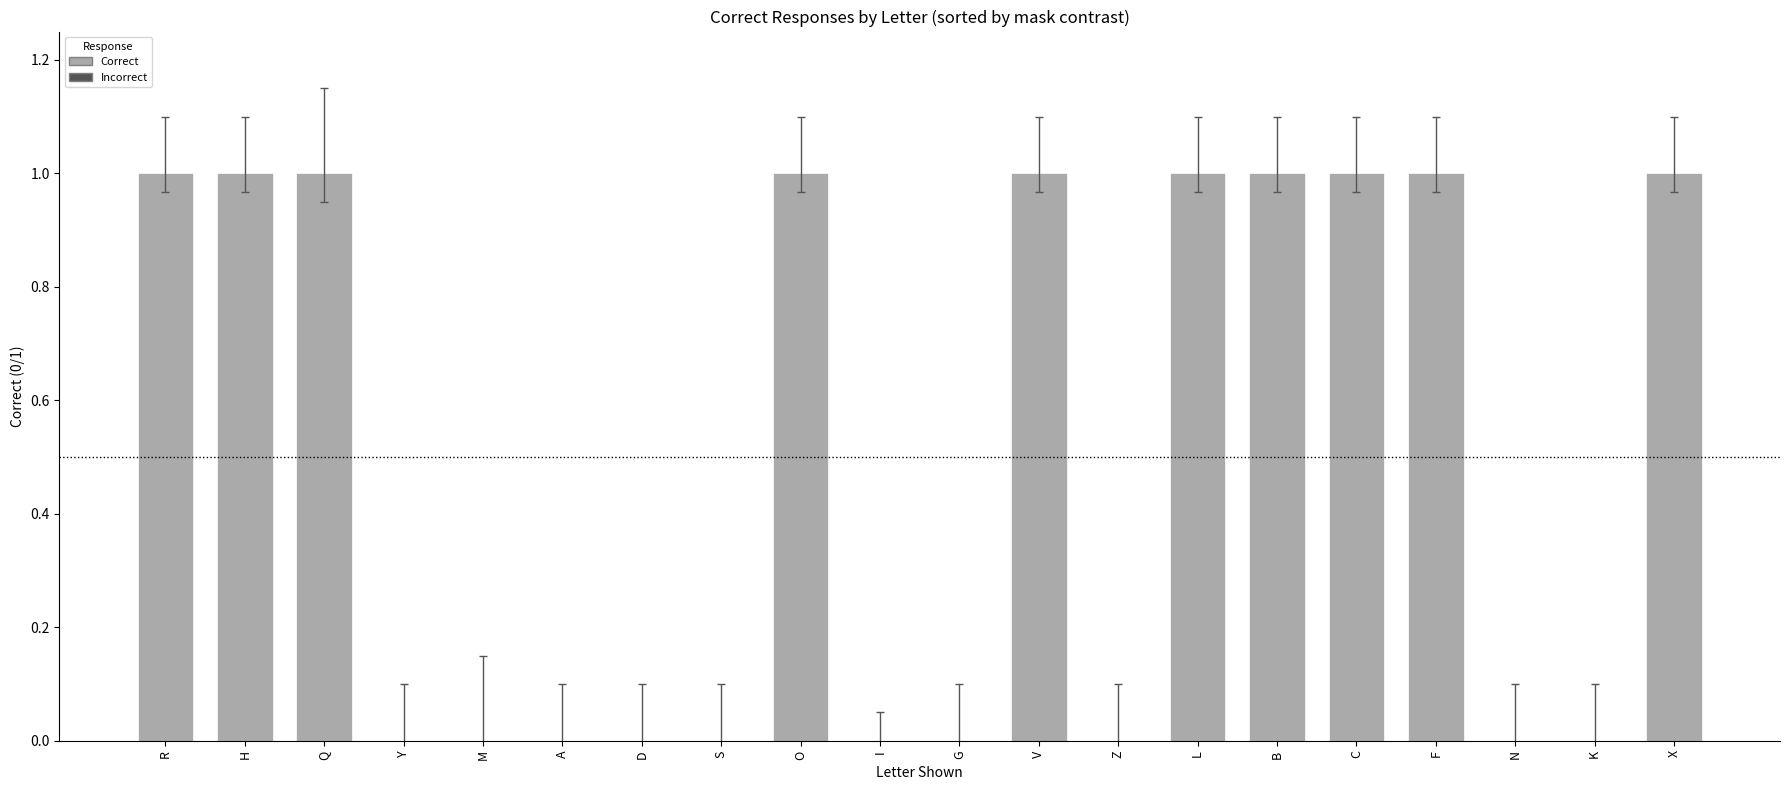

Are the bars horizontal?

No